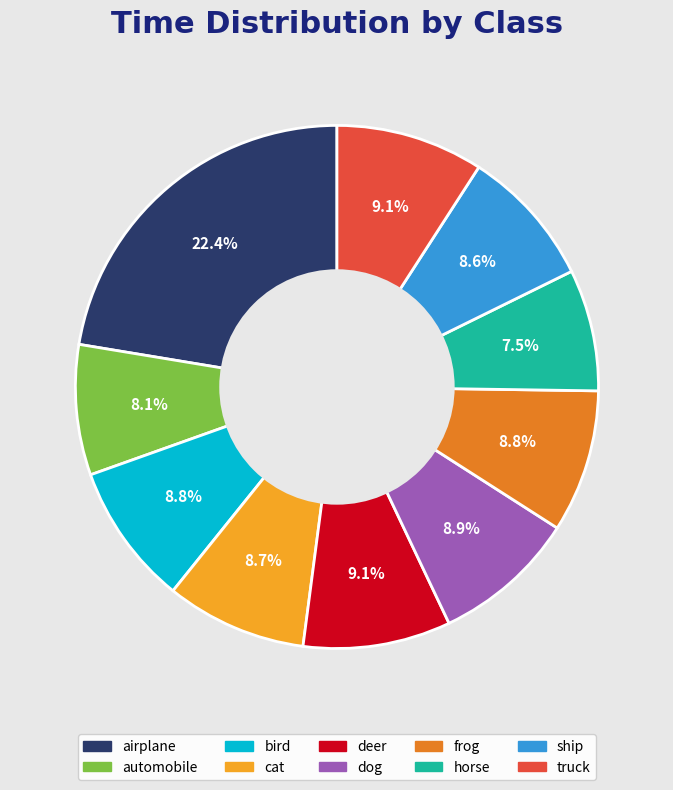

Does horse account for over 50% of the chart?

No